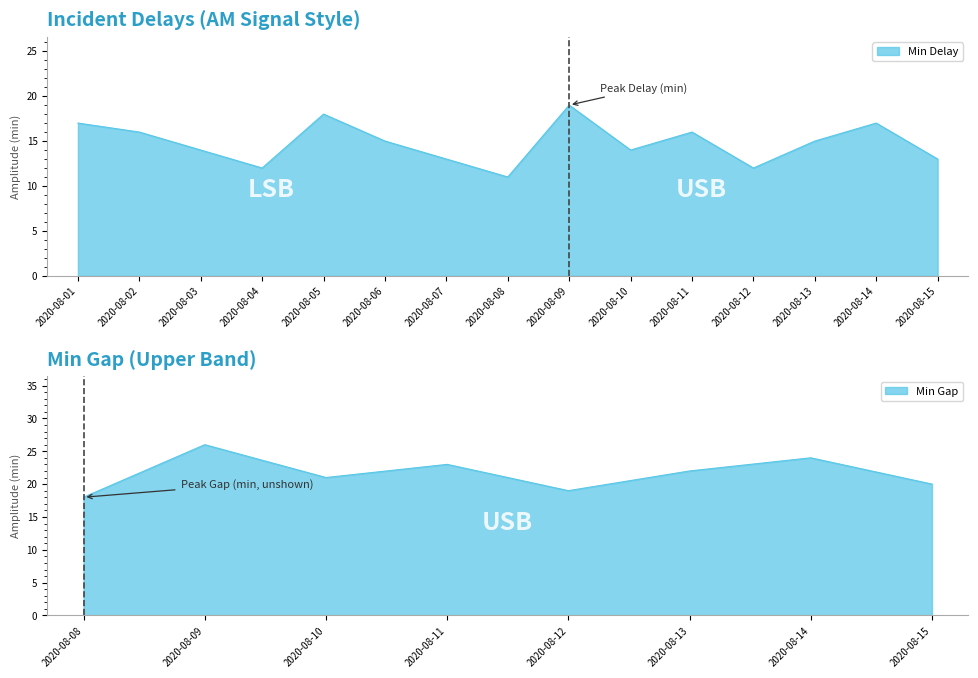

Reading left to right, extract all data points from this chart.

17	16	14	12	18	15	13	11	19	14	16	12	15	17	13